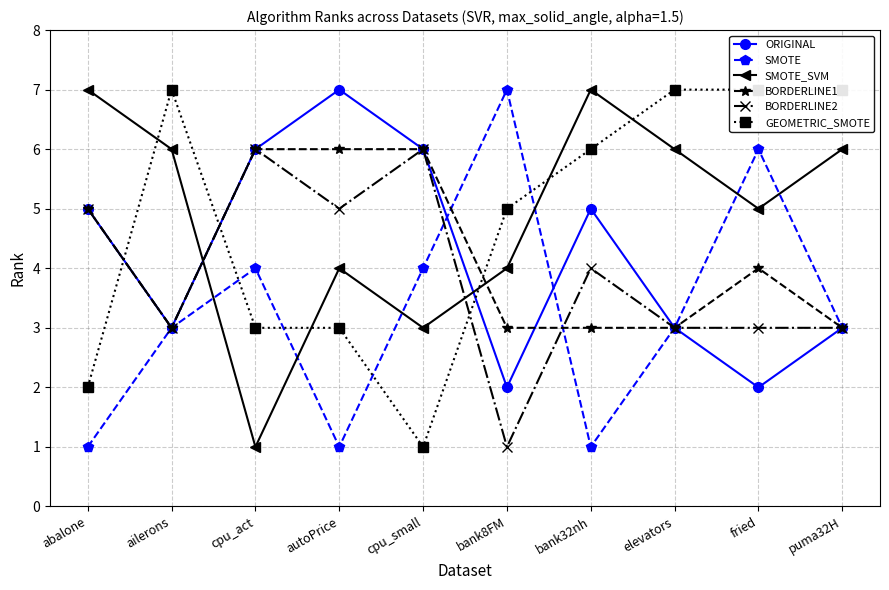

Reading right to left, transcribe all the data shown in this chart.

ORIGINAL: puma32H=3	fried=2	elevators=3	bank32nh=5	bank8FM=2	cpu_small=6	autoPrice=7	cpu_act=6	ailerons=3	abalone=5
SMOTE: puma32H=3	fried=6	elevators=3	bank32nh=1	bank8FM=7	cpu_small=4	autoPrice=1	cpu_act=4	ailerons=3	abalone=1
SMOTE_SVM: puma32H=6	fried=5	elevators=6	bank32nh=7	bank8FM=4	cpu_small=3	autoPrice=4	cpu_act=1	ailerons=6	abalone=7
BORDERLINE1: puma32H=3	fried=4	elevators=3	bank32nh=3	bank8FM=3	cpu_small=6	autoPrice=6	cpu_act=6	ailerons=3	abalone=5
BORDERLINE2: puma32H=3	fried=3	elevators=3	bank32nh=4	bank8FM=1	cpu_small=6	autoPrice=5	cpu_act=6	ailerons=3	abalone=5
GEOMETRIC_SMOTE: puma32H=7	fried=7	elevators=7	bank32nh=6	bank8FM=5	cpu_small=1	autoPrice=3	cpu_act=3	ailerons=7	abalone=2